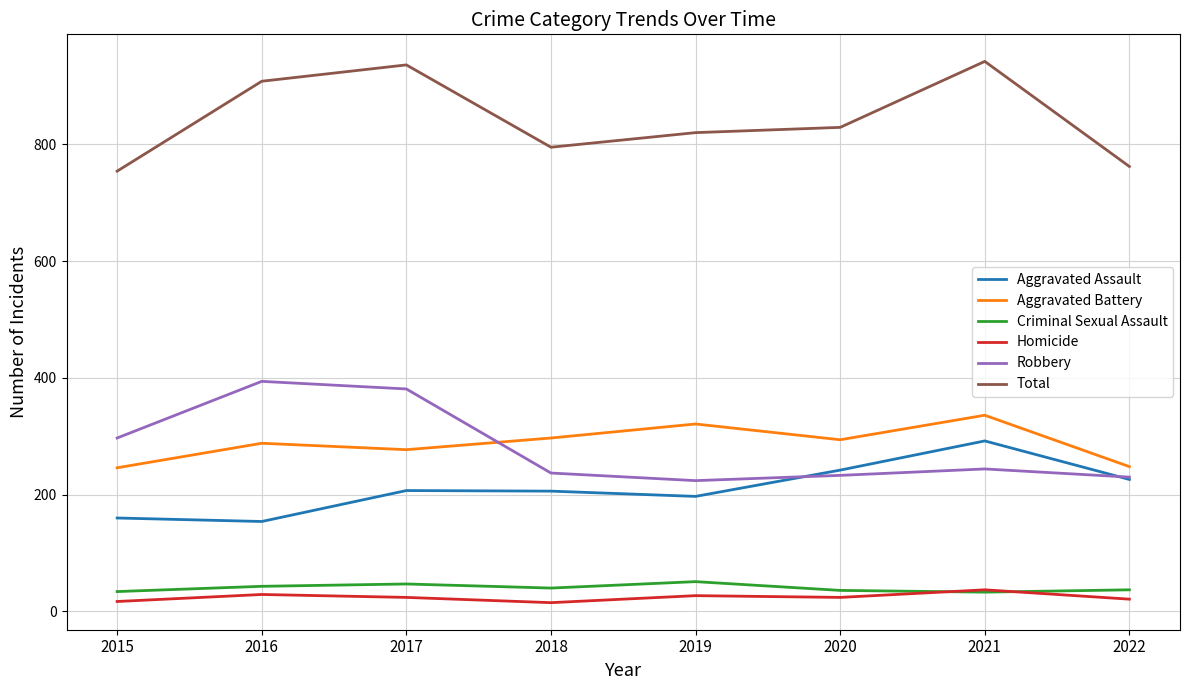

What is the average value of the Aggravated Battery series?

288